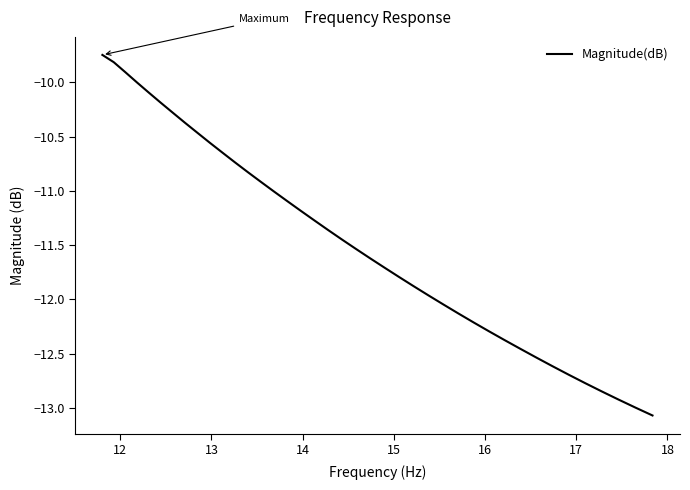

What is the smallest value displayed?

-13.1